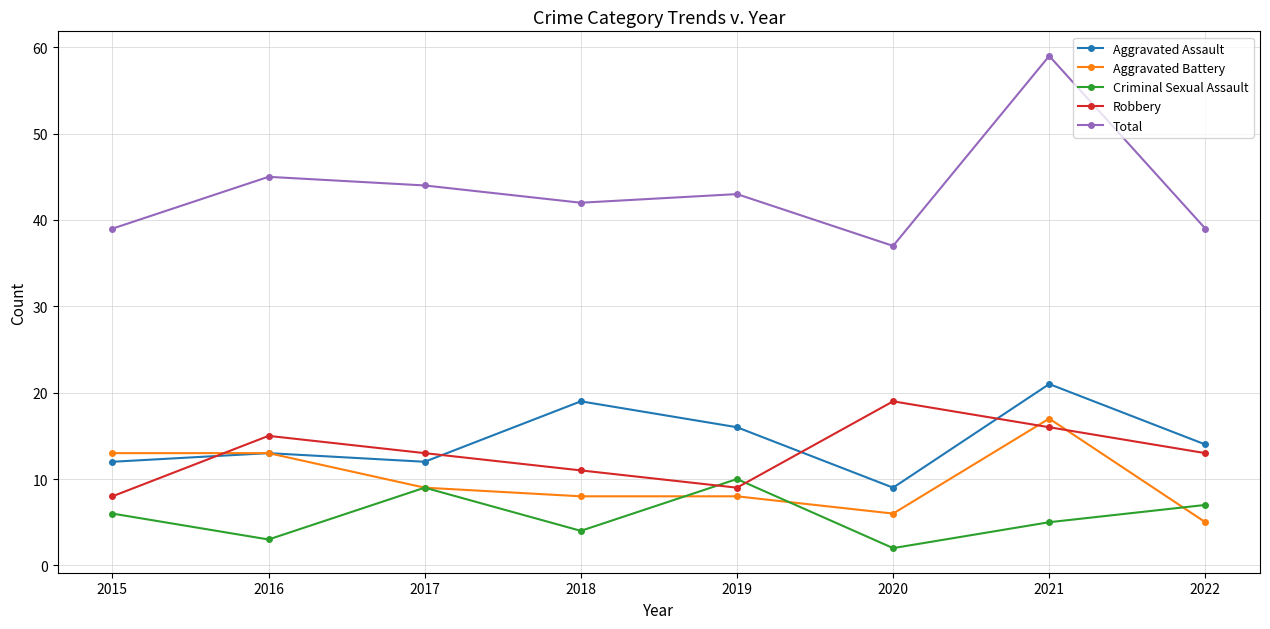

True or false: Criminal Sexual Assault has a value of 7 at 2022.

True